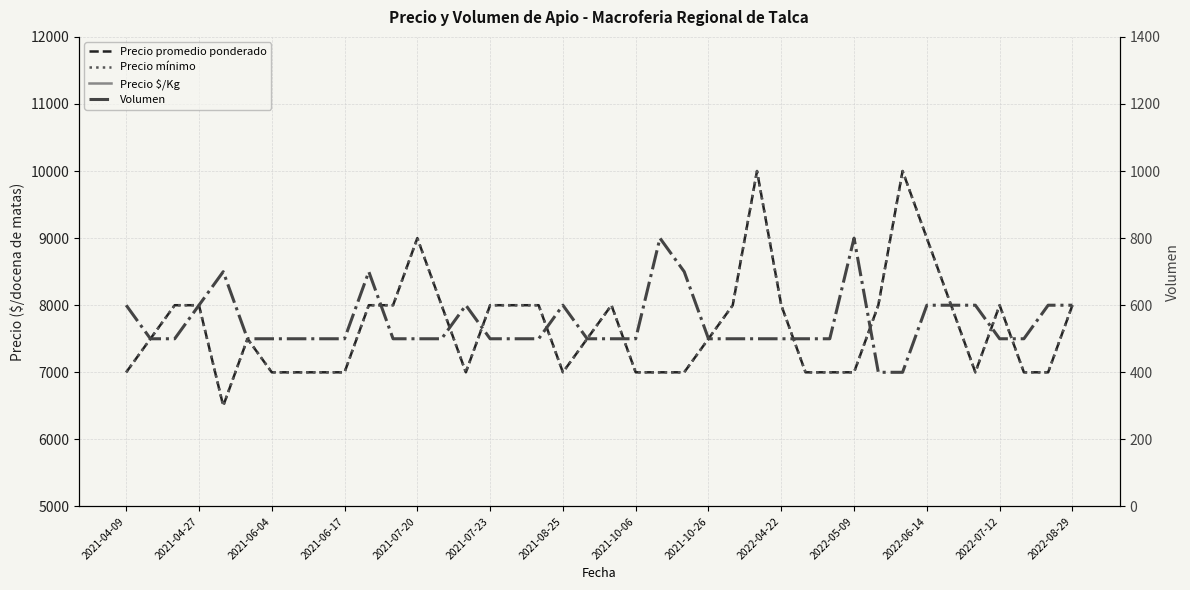

Which series has the largest total across all categories?

Precio promedio ponderado